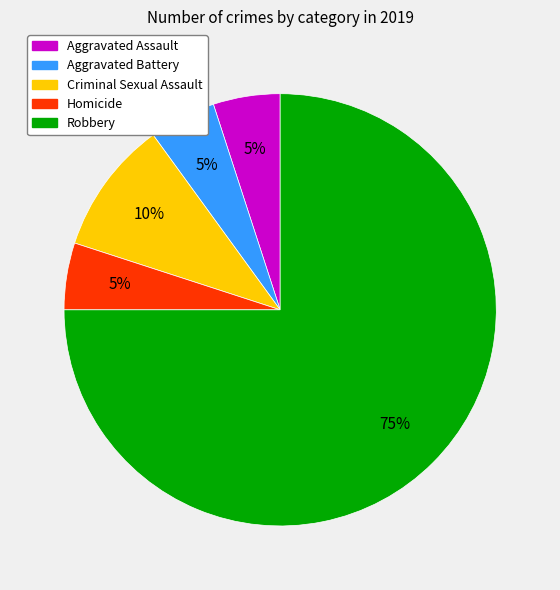

Do Aggravated Battery and Aggravated Assault together represent more than half of the pie?

No